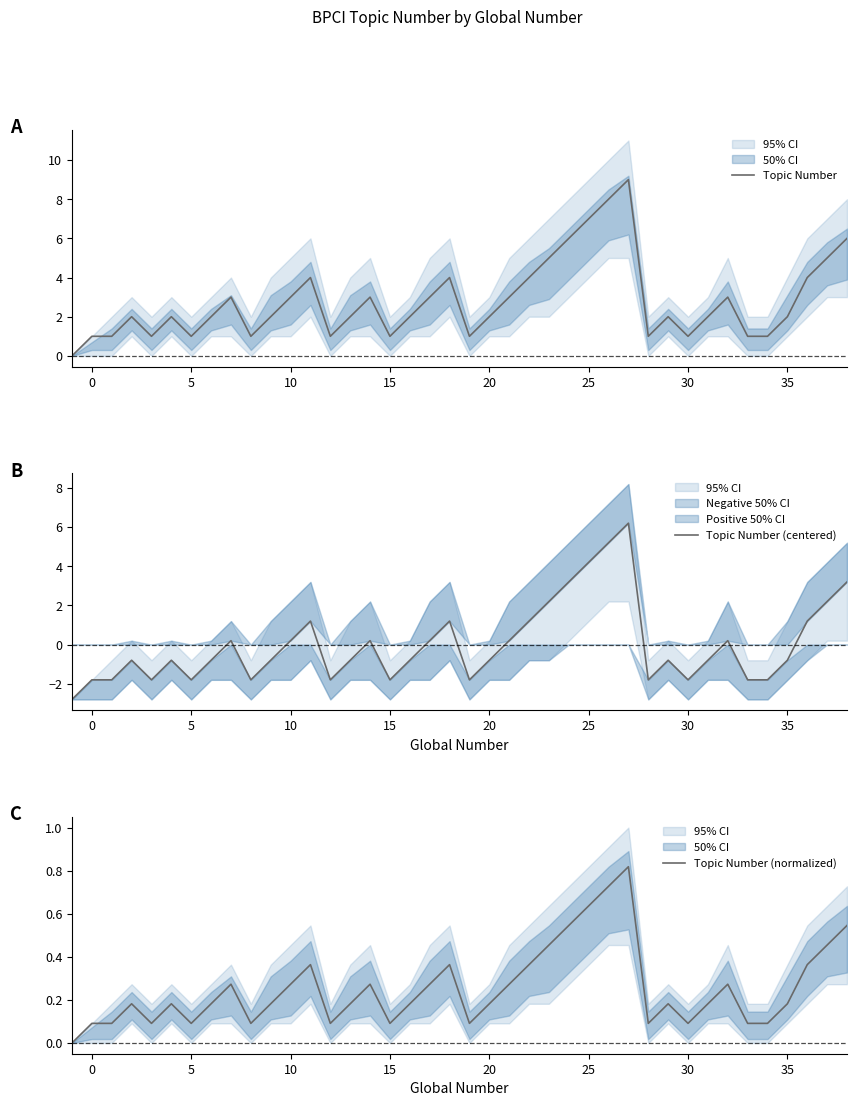

What is the minimum value for Topic Number (centered)?

-2.8